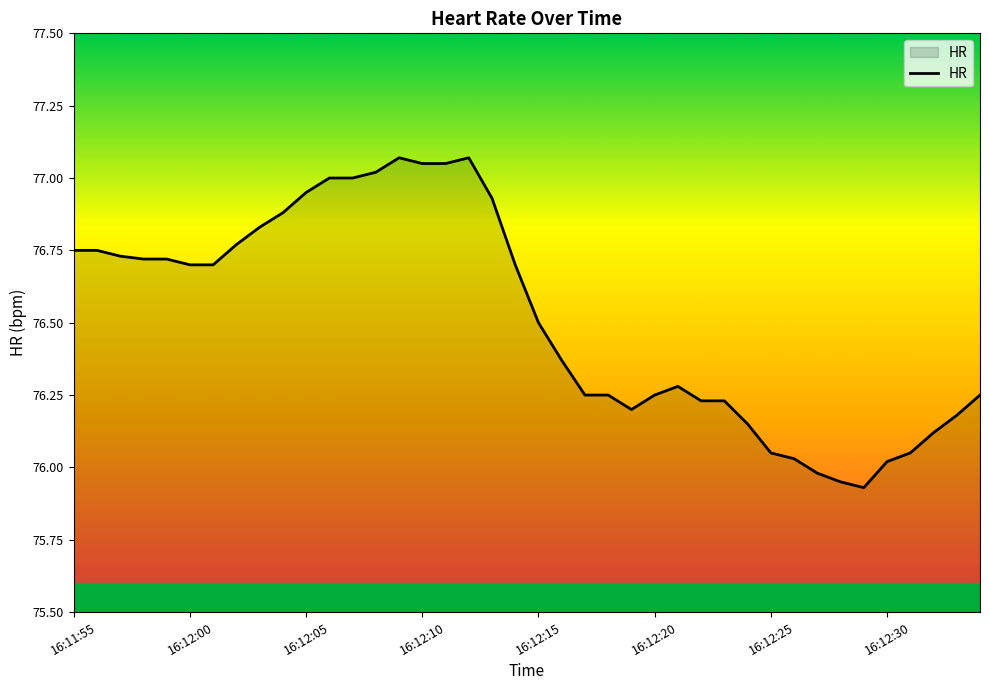

What is the difference between the maximum and minimum values?

1.1